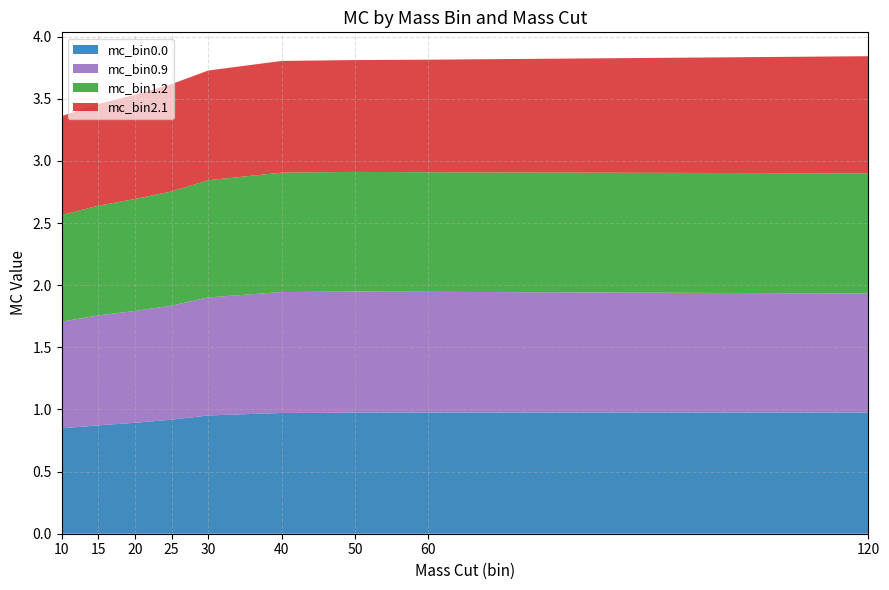

Reading left to right, transcribe all the data shown in this chart.

mc_bin0.0: 0.8	0.9	0.9	0.9	1.0	1.0	1.0	1.0	1.0
mc_bin0.9: 0.9	0.9	0.9	0.9	0.9	1.0	1.0	1.0	1.0
mc_bin1.2: 0.9	0.9	0.9	0.9	0.9	1.0	1.0	1.0	1.0
mc_bin2.1: 0.8	0.8	0.8	0.9	0.9	0.9	0.9	0.9	0.9